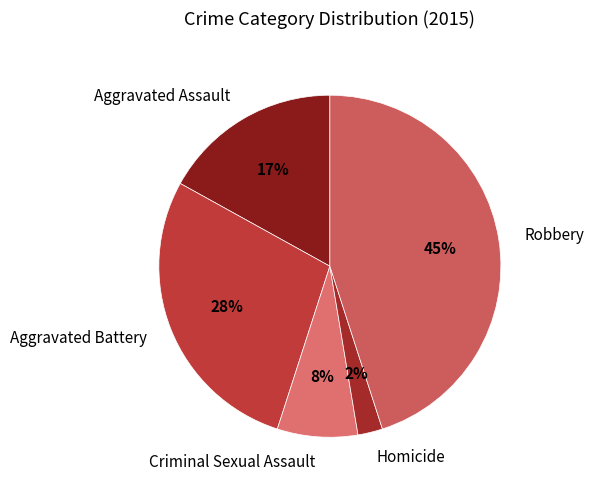

Is Aggravated Assault the majority of the pie?

No